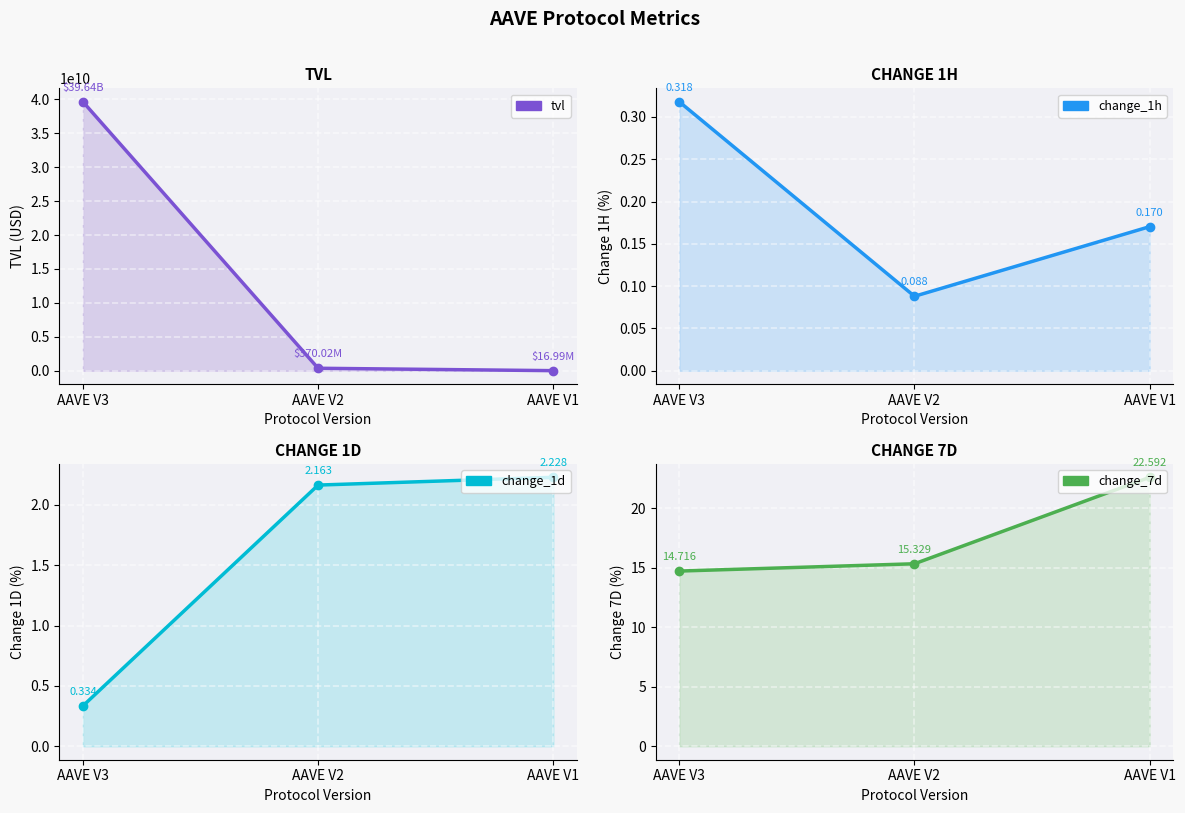

What is the value of the change_1d point at the 1st from the left?

0.3